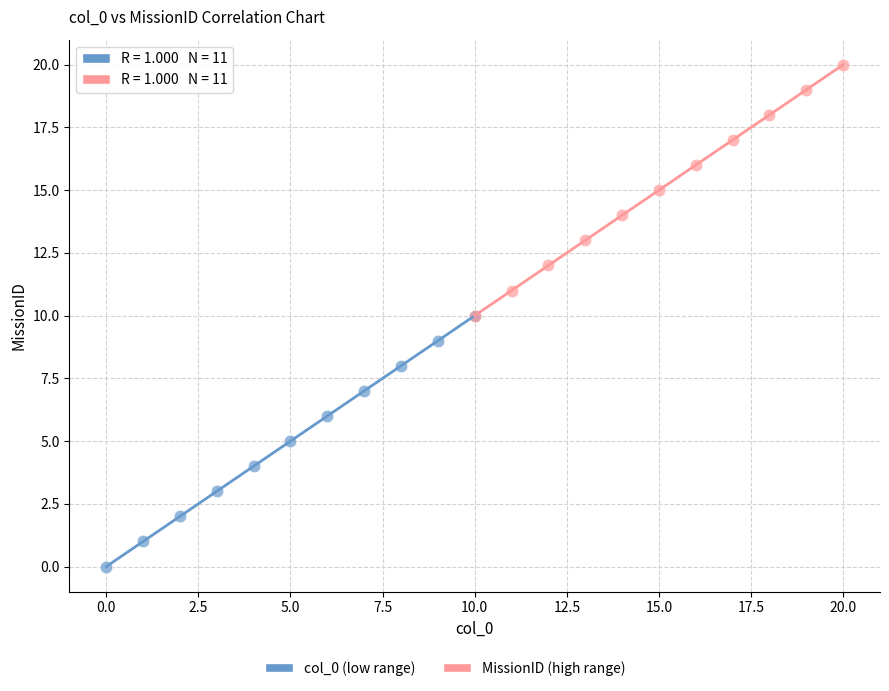

Which series reaches the minimum Y coordinate?

col_0 (low range)